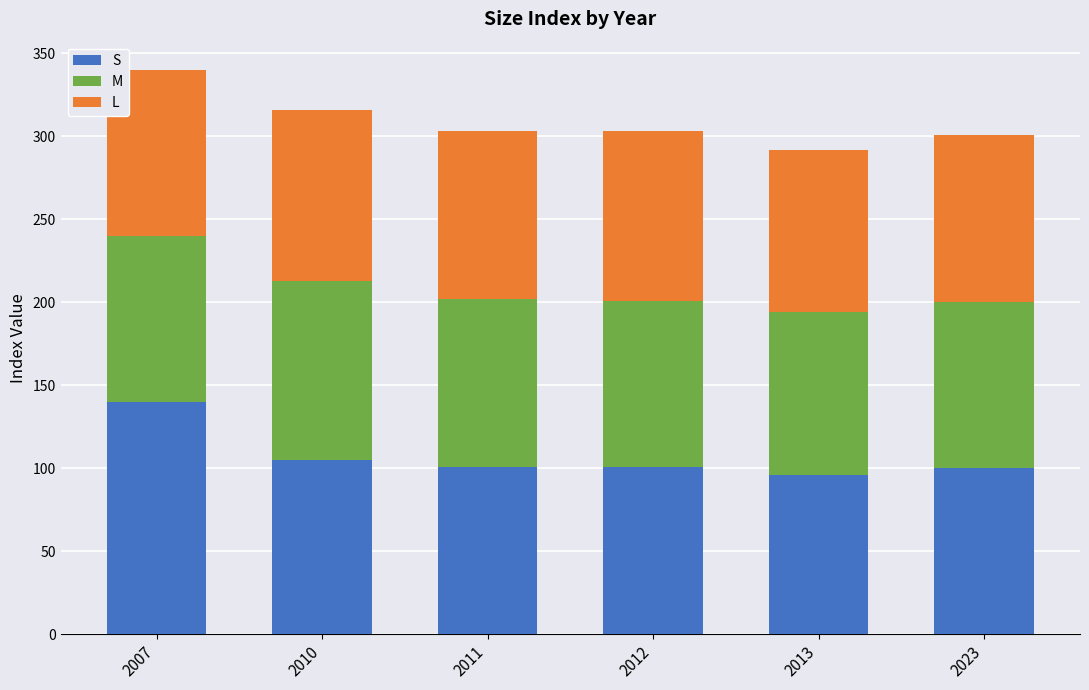

Read the S value at 2023.

100